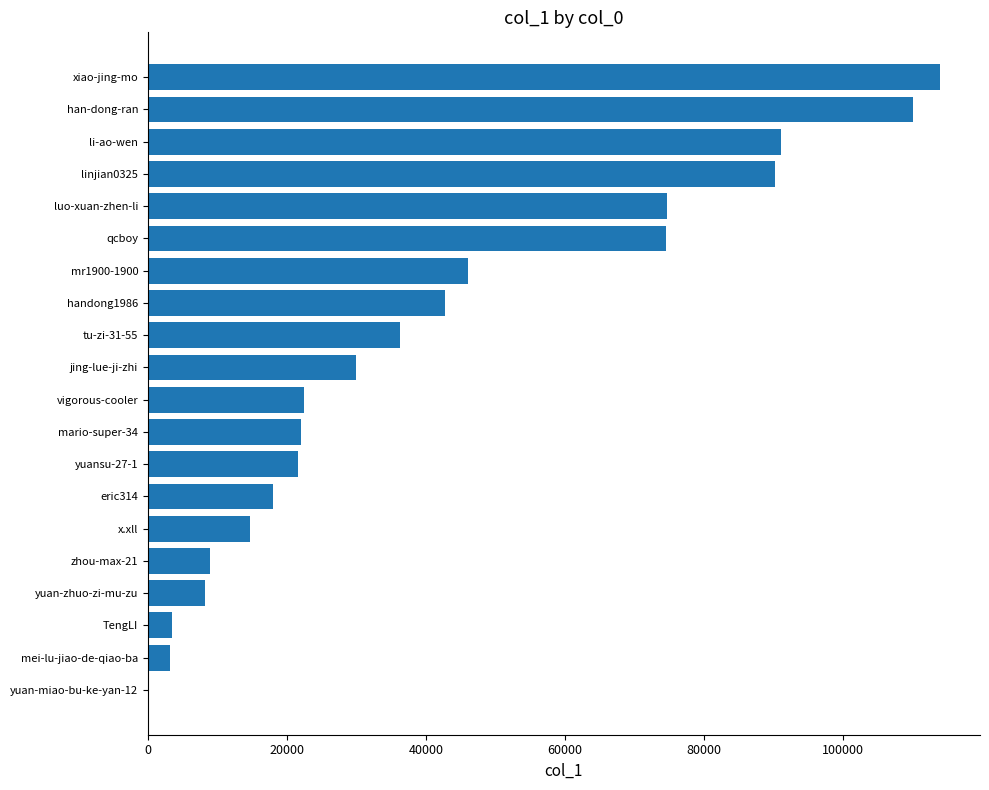

What is the sum of all values?

832623